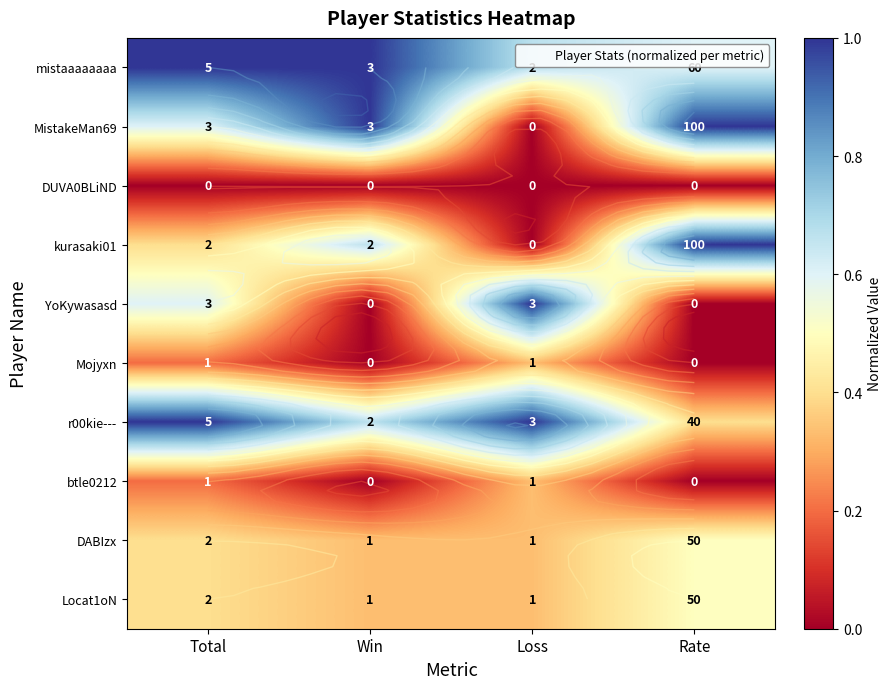

What is the difference between the r00kie--- values at Loss and Rate?

0.6